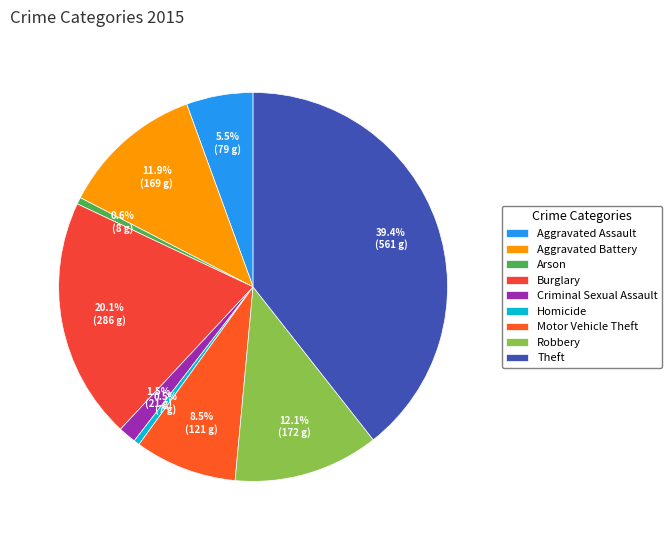

What is the total percentage of Aggravated Assault and Aggravated Battery?

17.4%